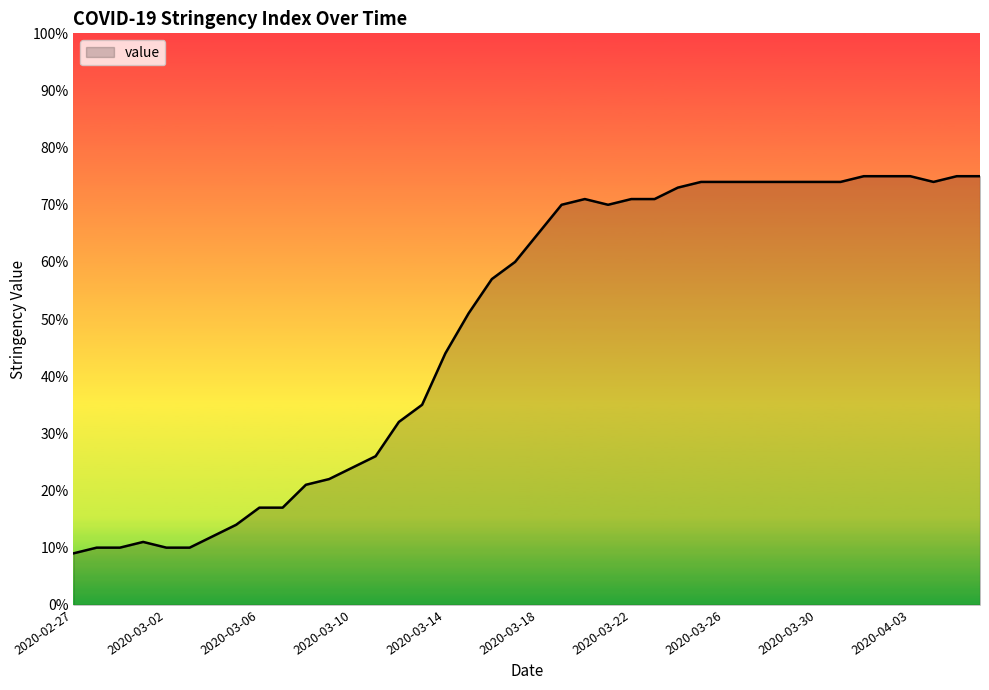

What is the minimum value shown in the chart?

9